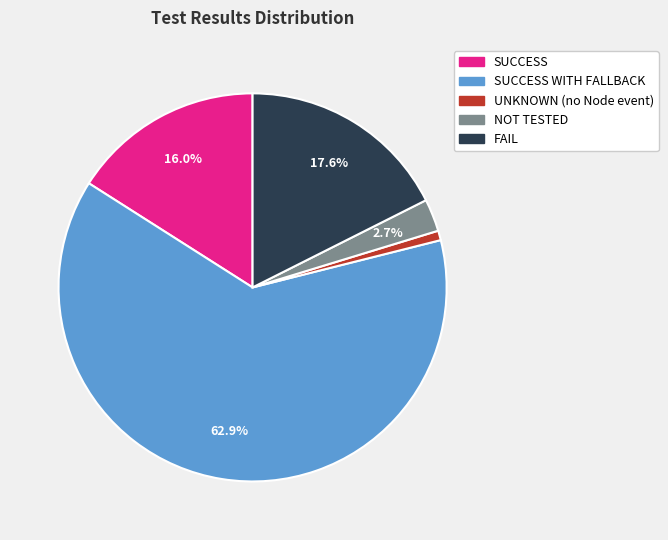

Is there a majority slice in this chart?

Yes